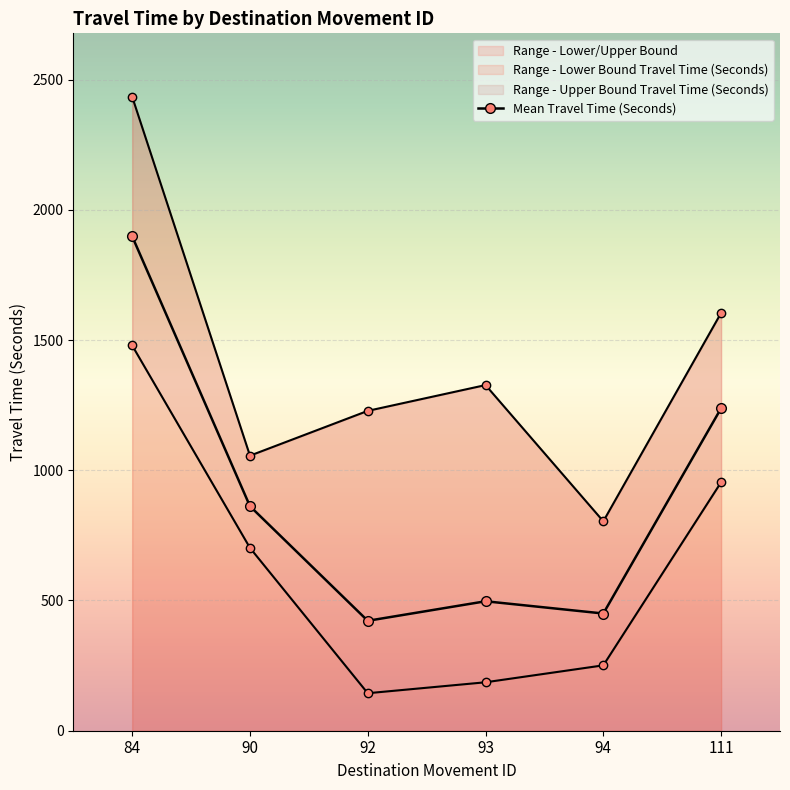

List the labels in order of value, smallest first.

92, 94, 93, 90, 111, 84